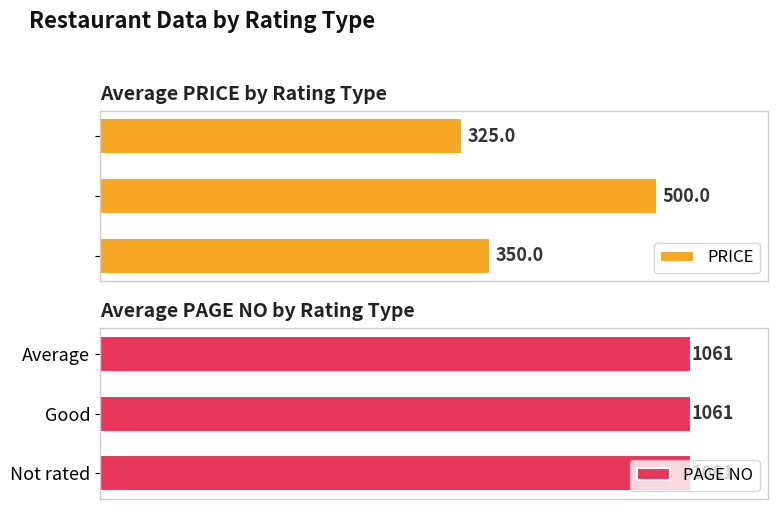

At how many categories does at least one series exceed 292?

3